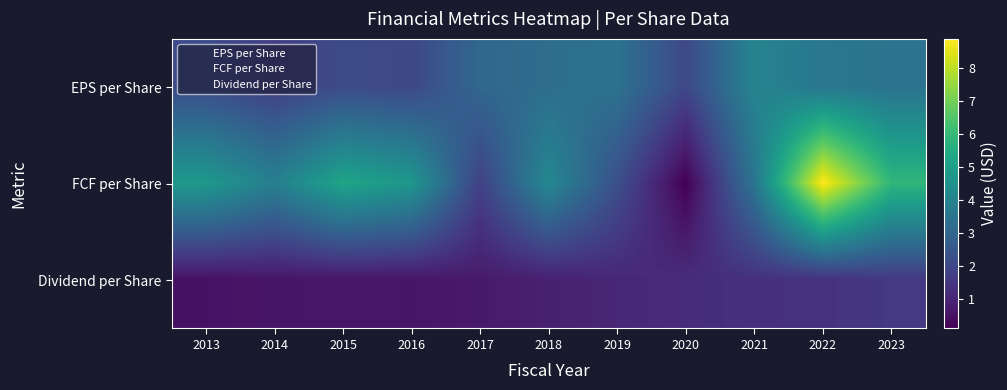

Which category has the highest value across all series?

2022